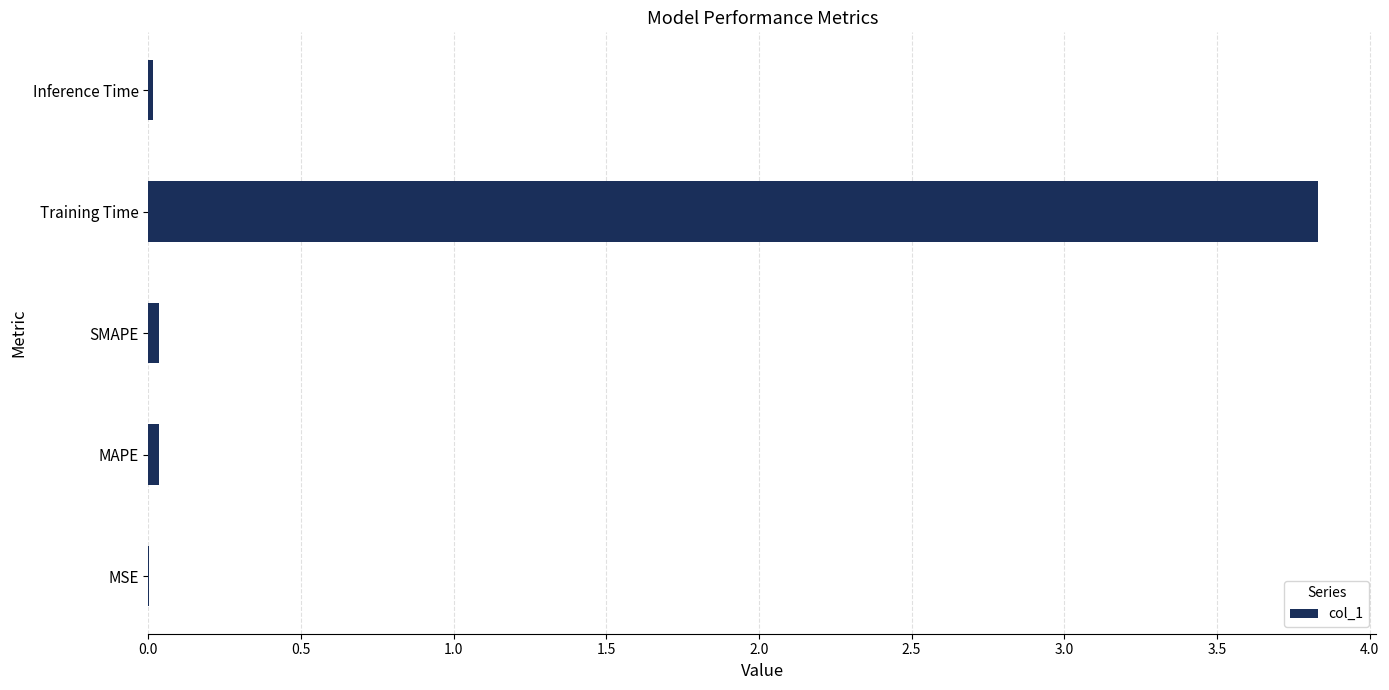

The value at MAPE is 0.0. True or false?

True